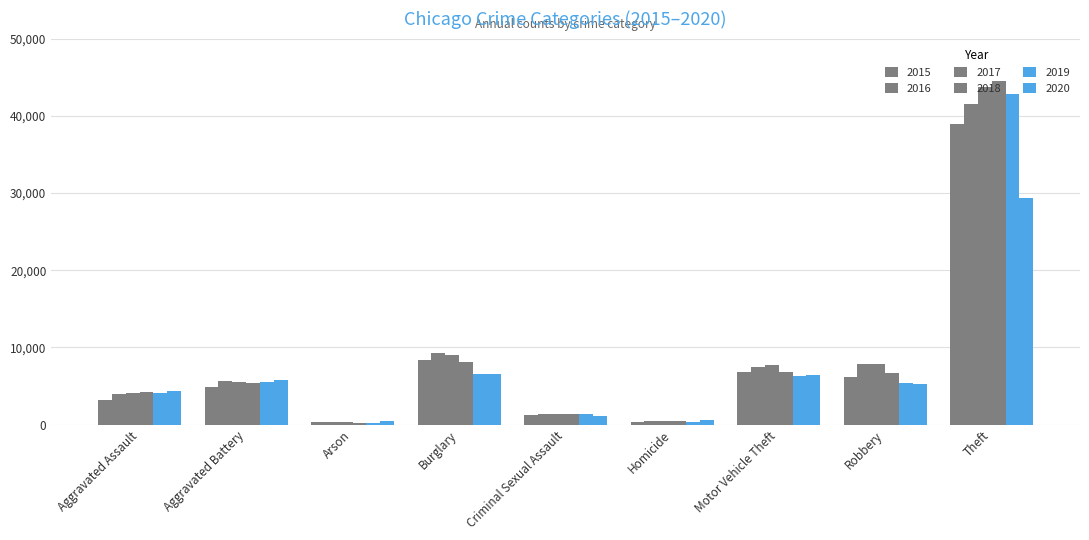

Does the chart contain any negative values?

No